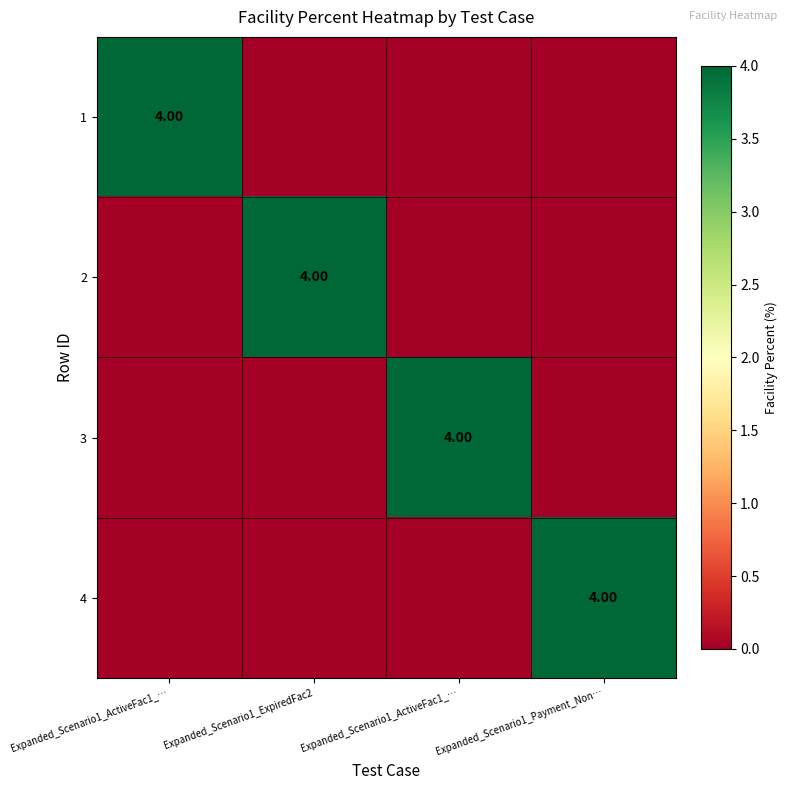

How many categories are shown in the chart?

4